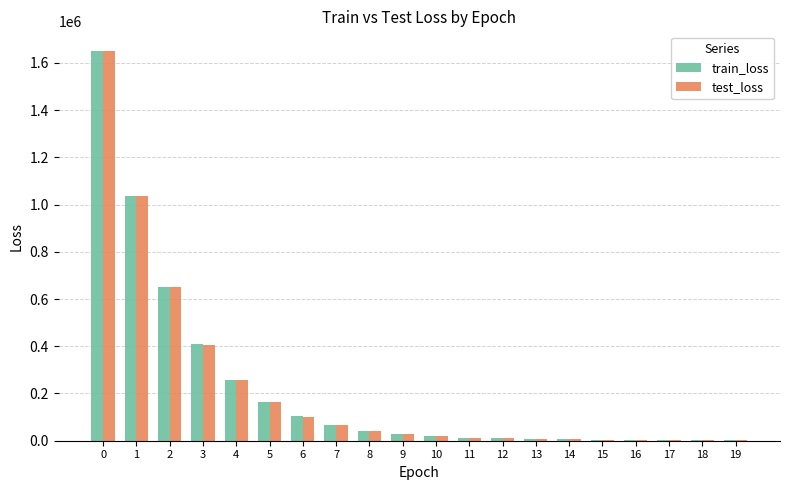

How many values in the test_loss series exceed 27850?

10